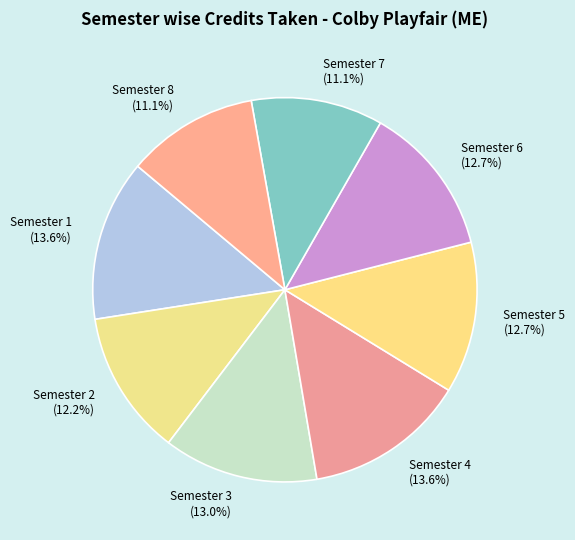

Do Semester 8 and Semester 2 together represent more than half of the pie?

No